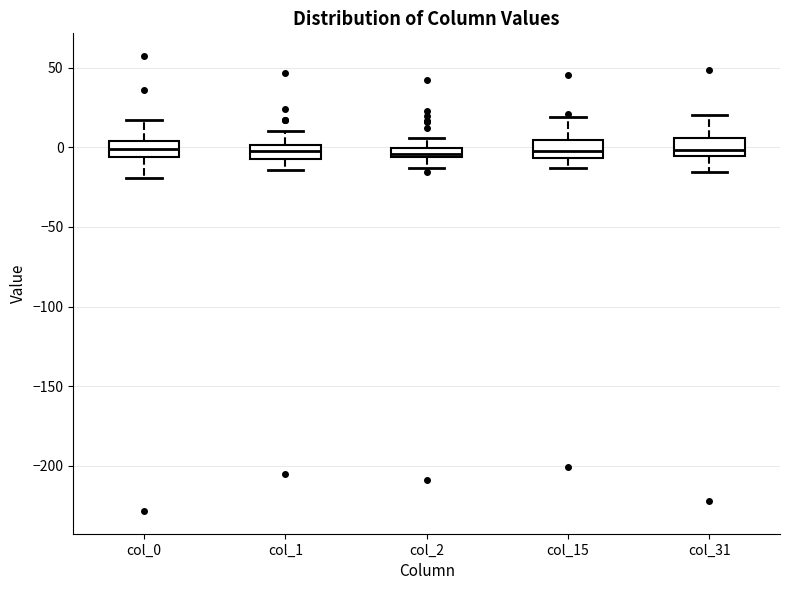

Where does the upper whisker of the box for col_1 end on the y-axis? The values are not printed on the chart, so give them approximately, as read against the axis.

10